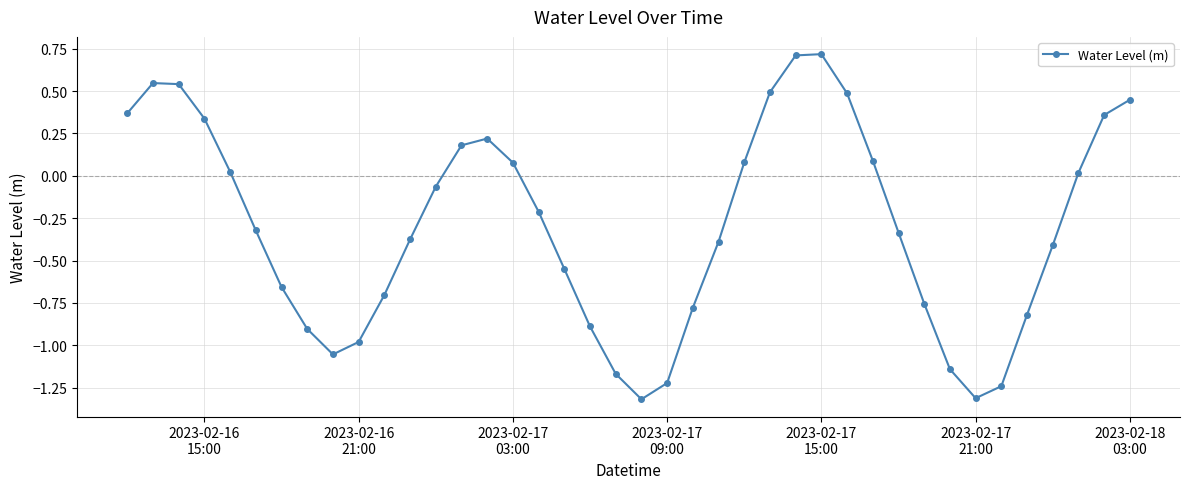

How many data points does each series have?

40